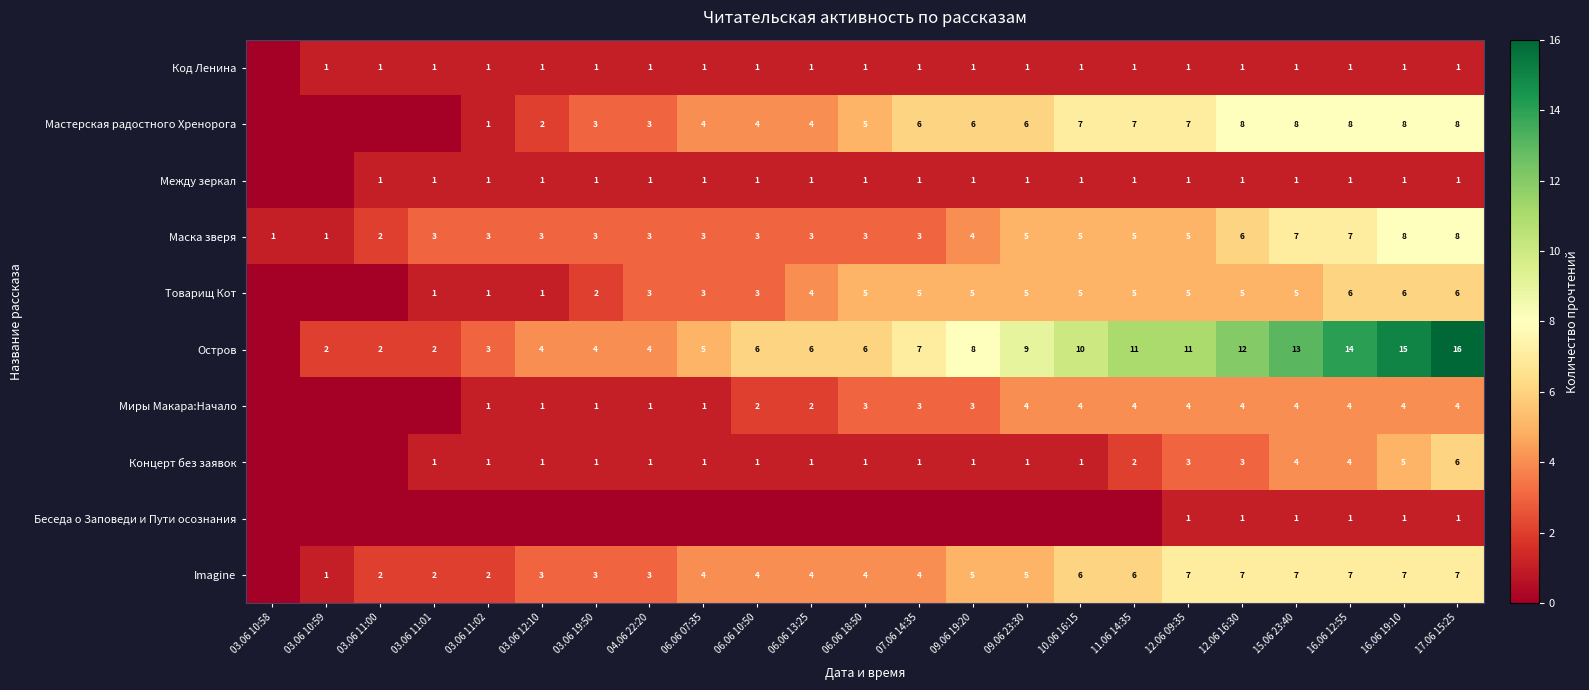

Which category has the lowest value across all series?

03.06 10:58